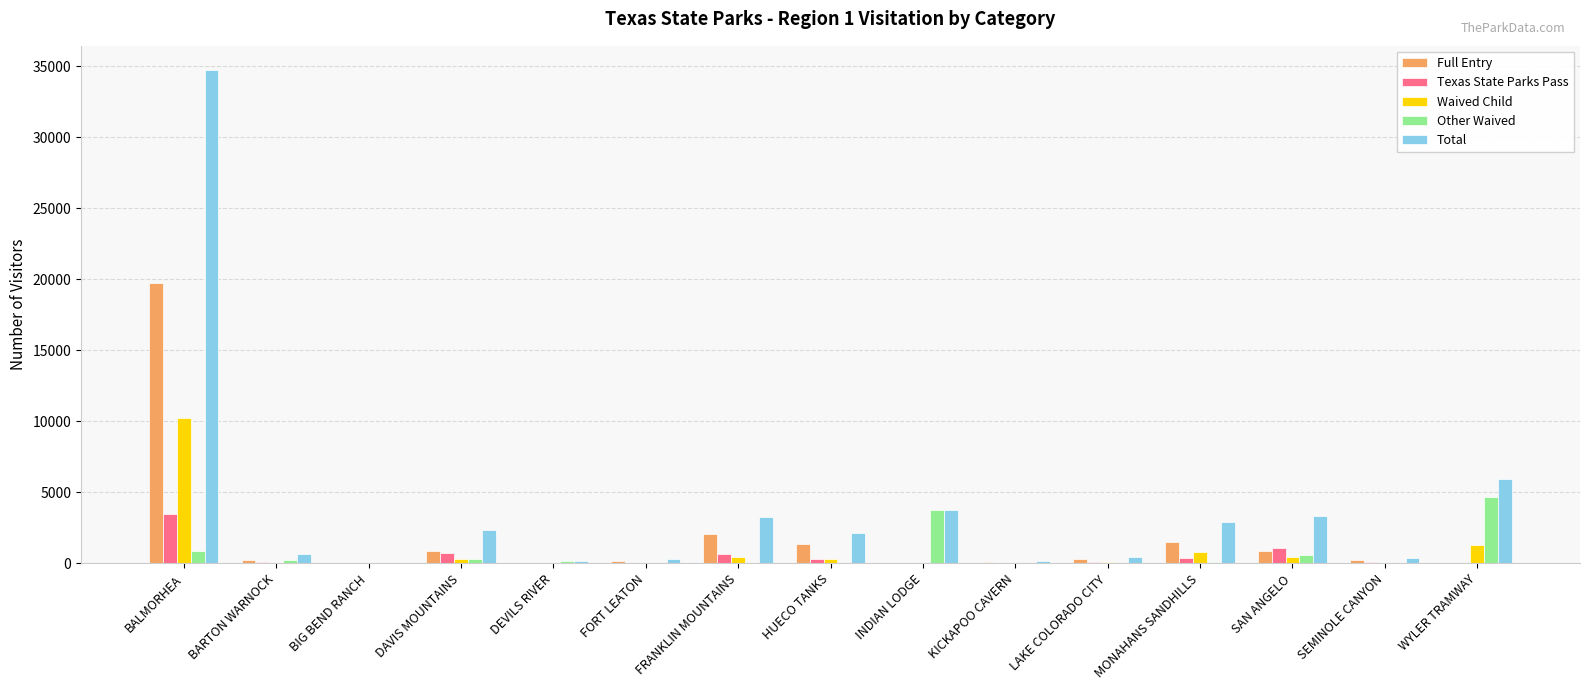

The Full Entry series shows -10305 at INDIAN LODGE. True or false?

False